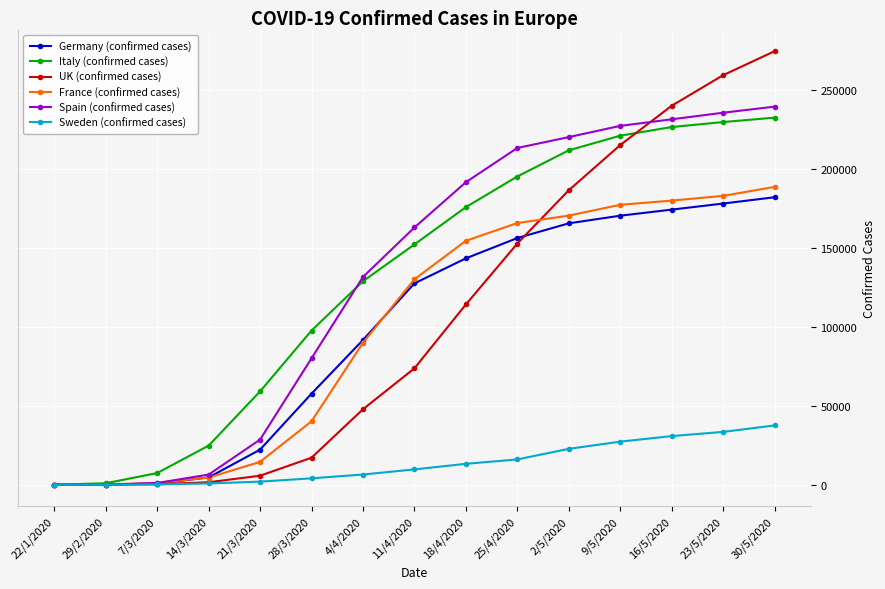

Is the value of Spain (confirmed cases) at 2/5/2020 greater than the value of UK (confirmed cases) at 16/5/2020?

No